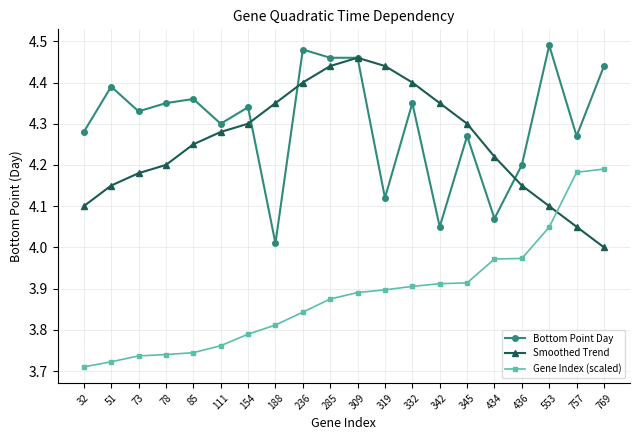

Count the number of data series in this chart.

3